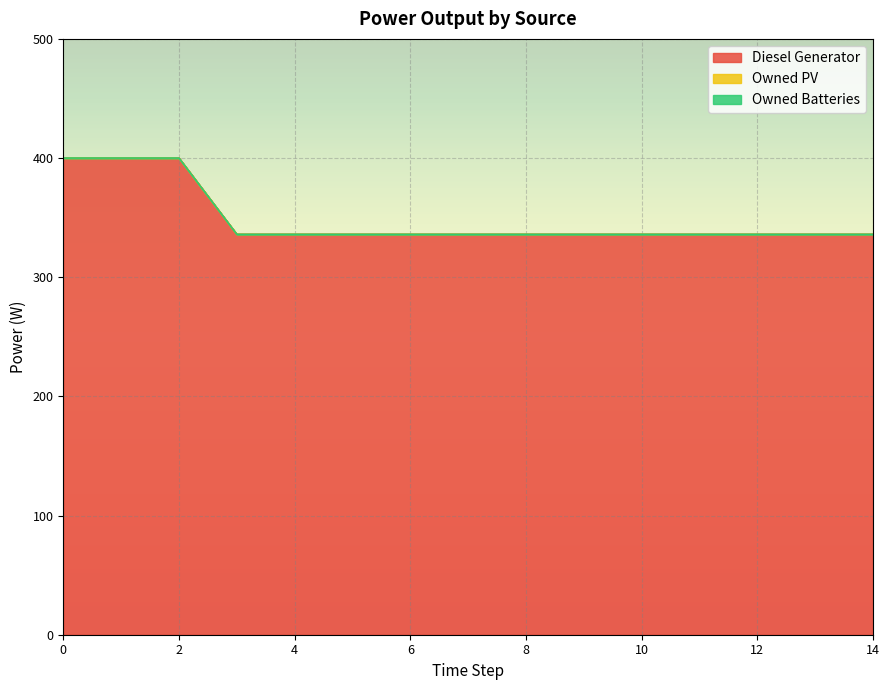

Count the number of data series in this chart.

3